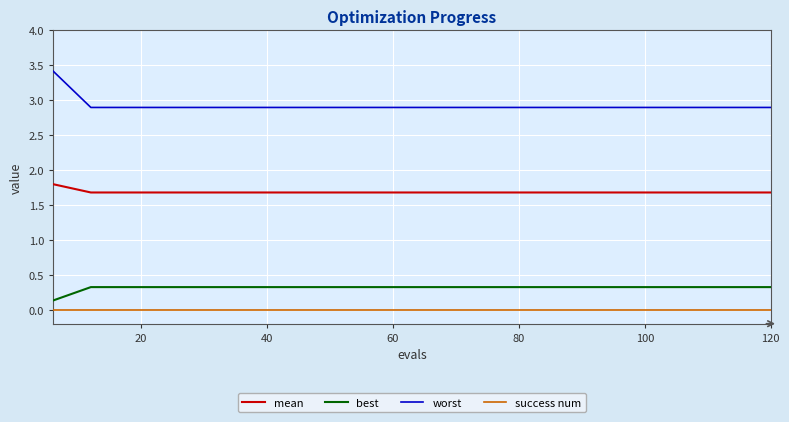

What is the sum of all worst values?

58.4